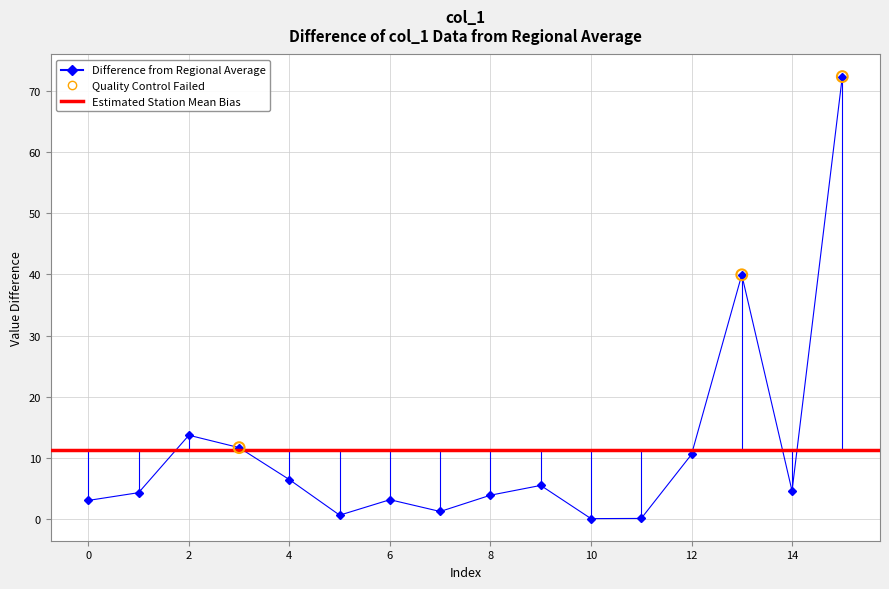

What is the change in value from 5 to 15?

+71.9